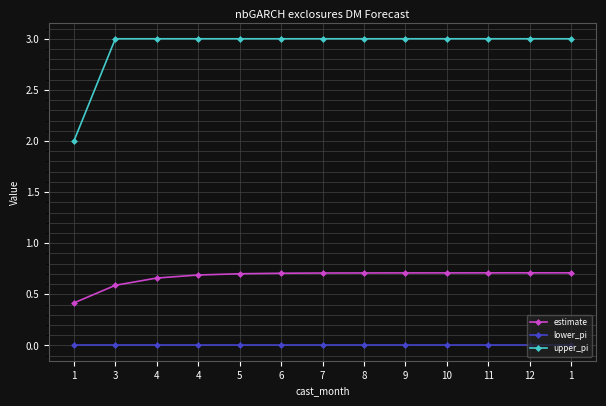

What are all the series names shown in the legend?

estimate, lower_pi, upper_pi